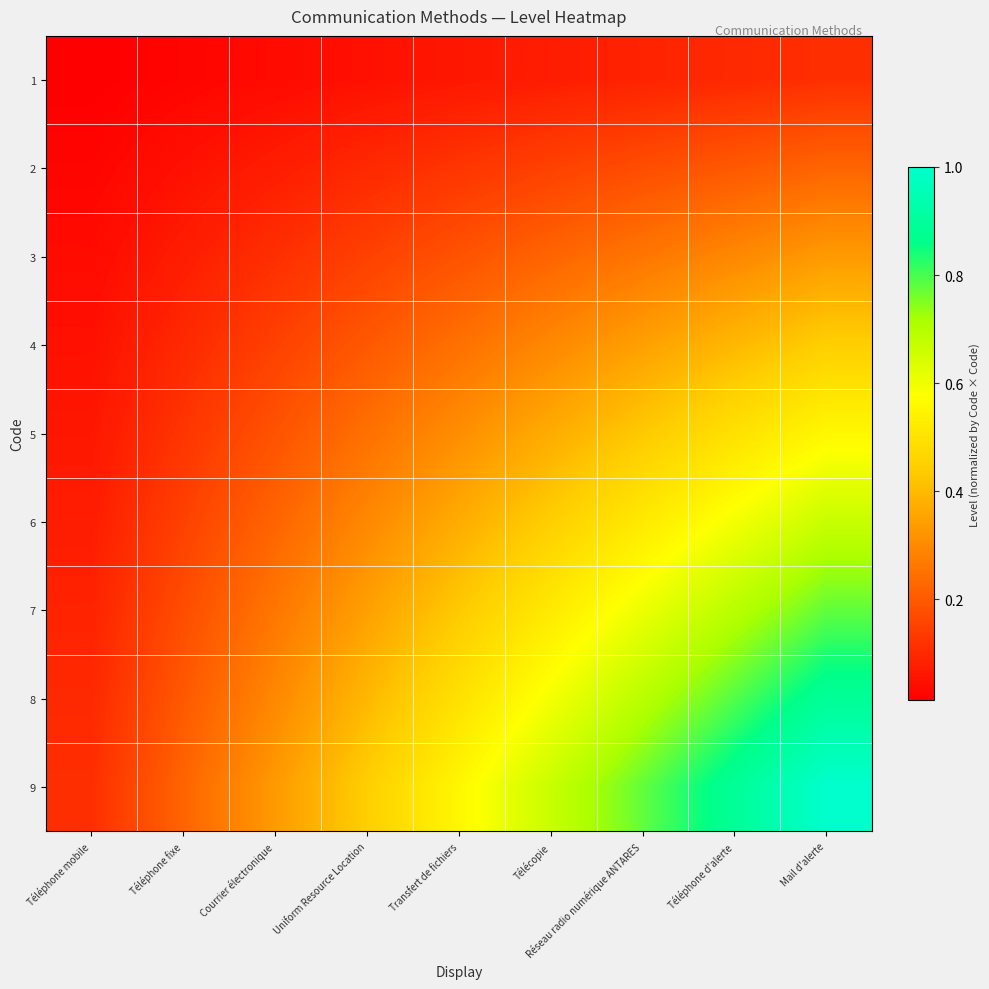

Which category has the highest value across all series?

Mail d'alerte